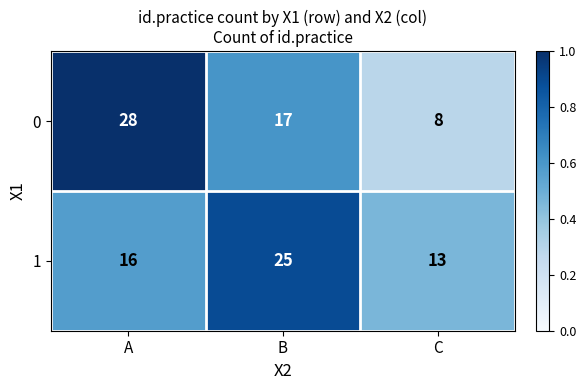

At which label is 0 closest to 18?

B